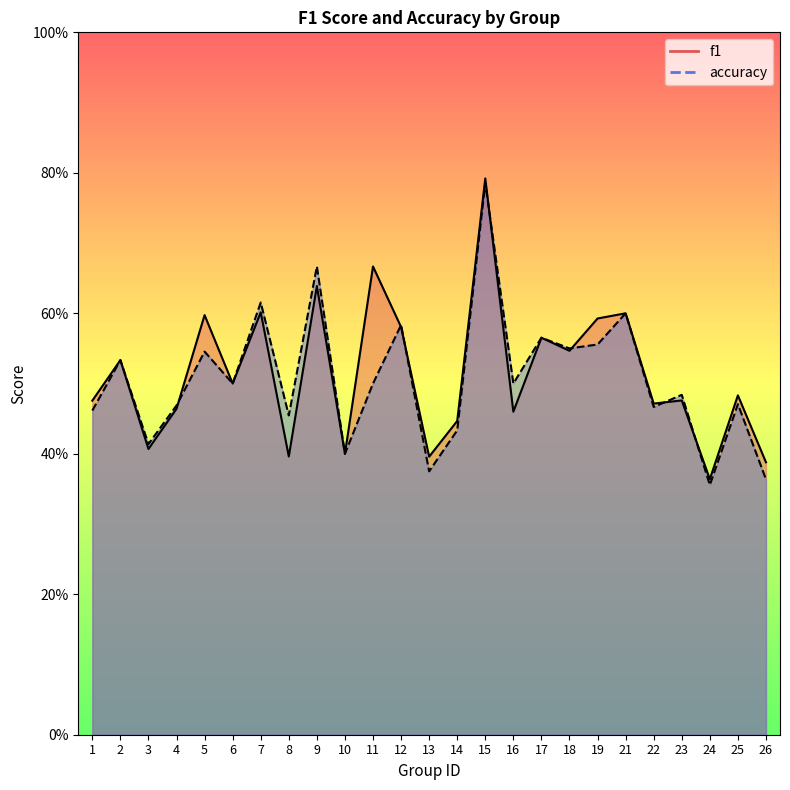

Is it true that accuracy equals 0.5 at 25?

True